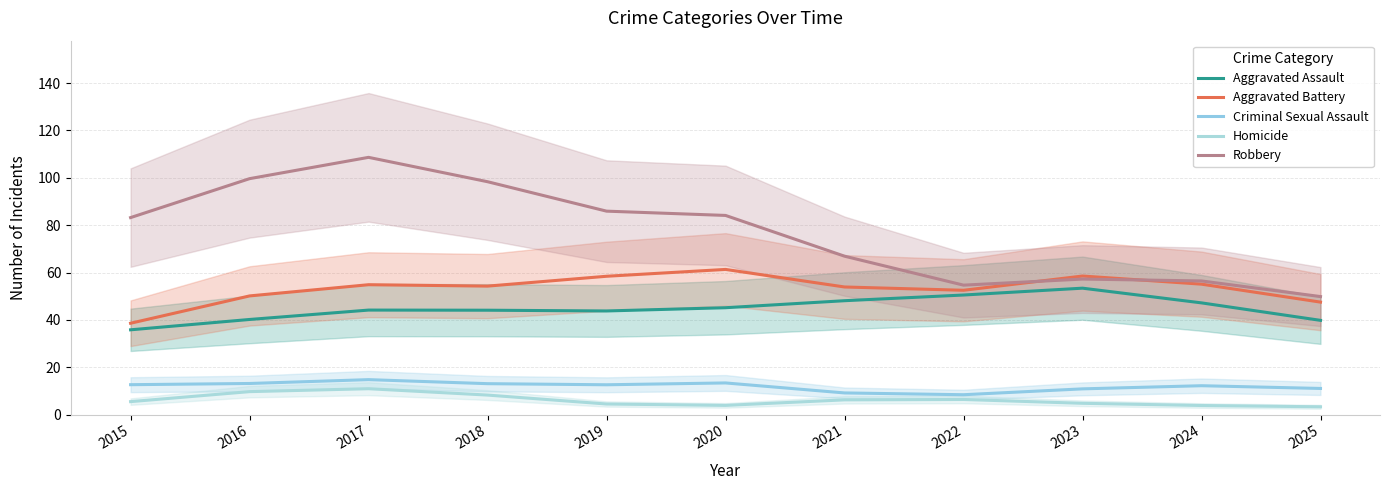

Where is the first local minimum for Aggravated Assault?

2019